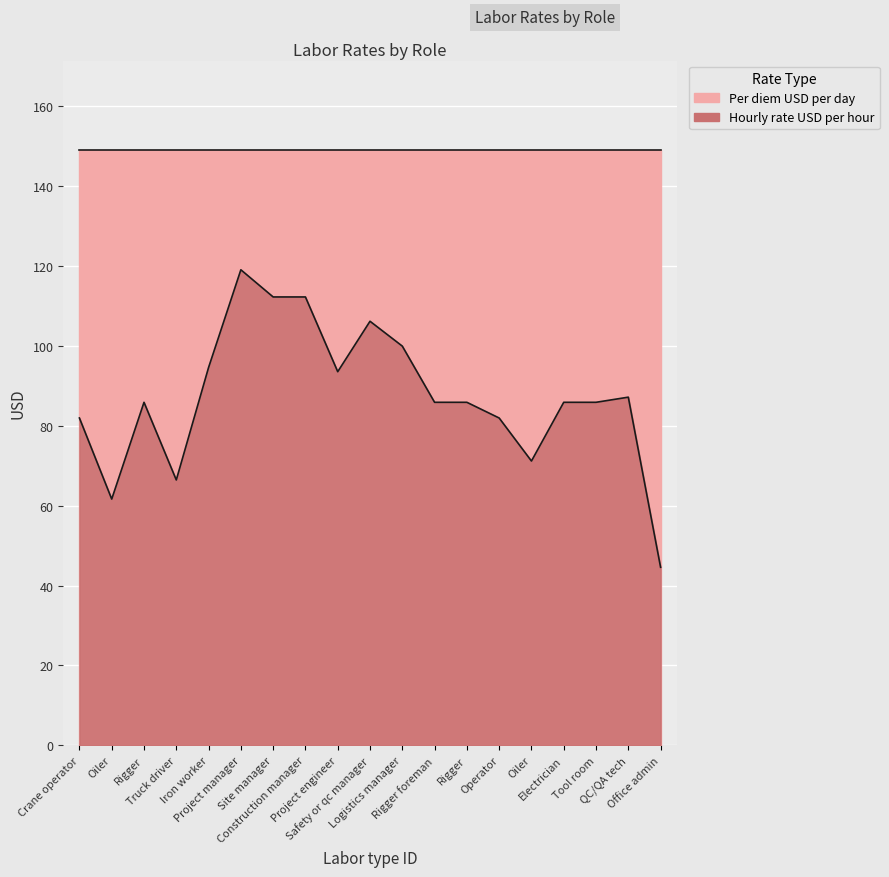

What is the difference between the values at Rigger and Project manager?

33.2